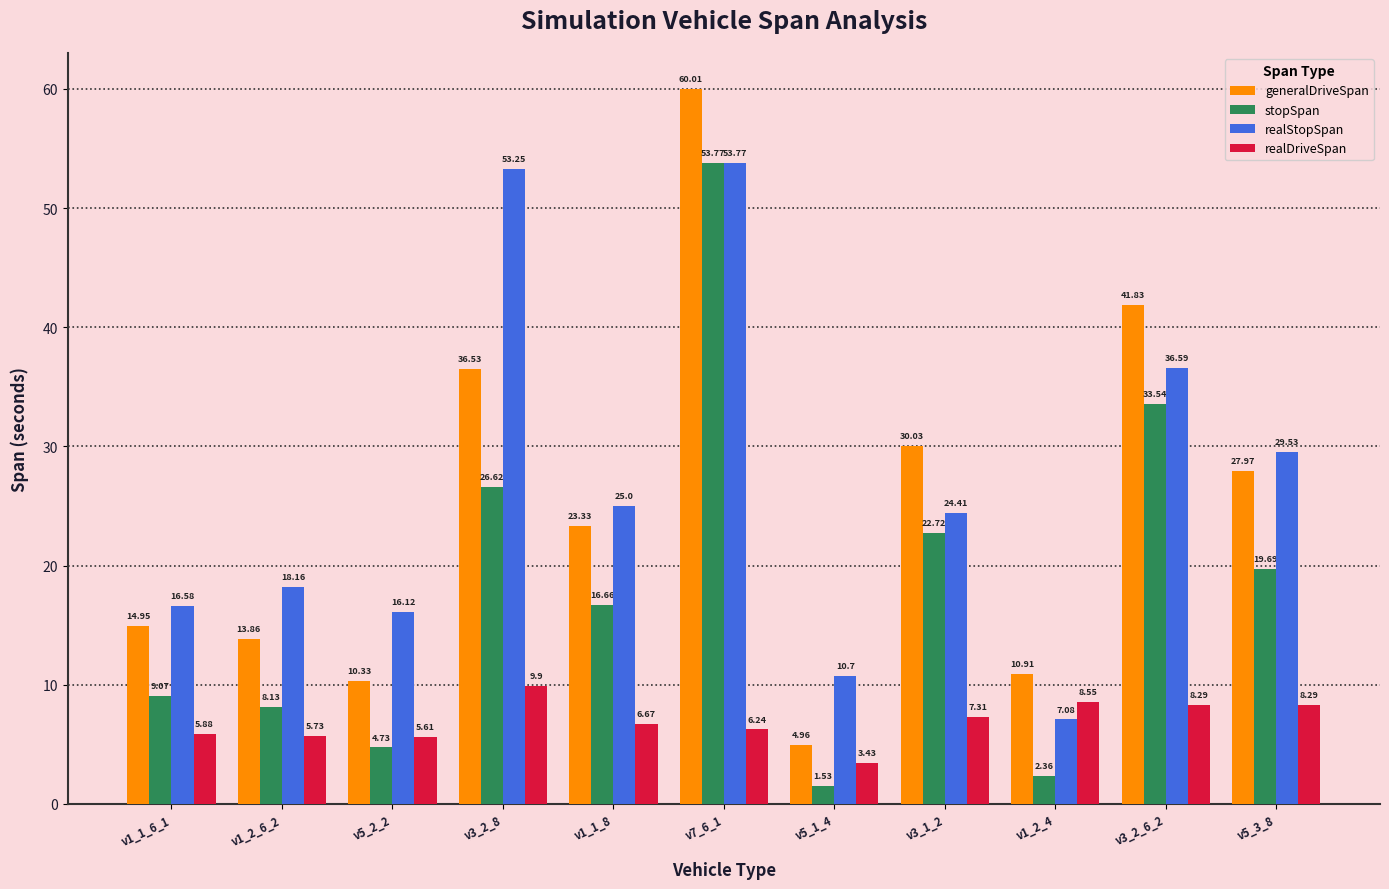

Which series has the largest range (max minus min)?

generalDriveSpan